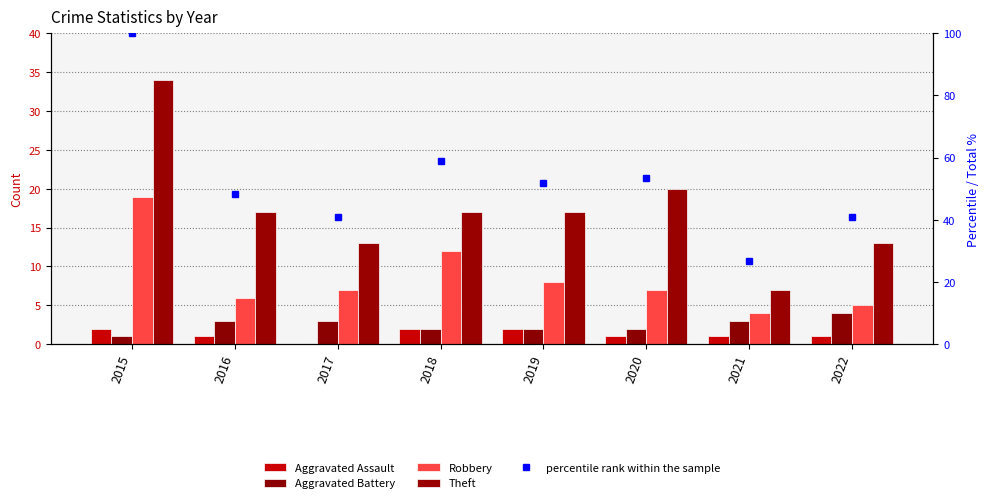

At which label is percentile rank within the sample closest to 63?

2018